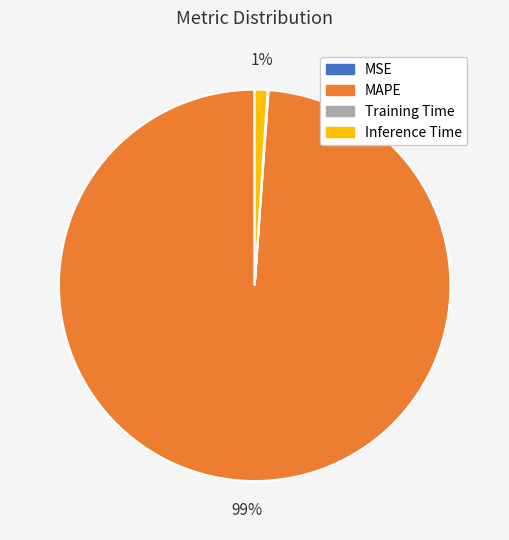

To the nearest percent, what is the difference between the largest and smallest slice percentages?

99%